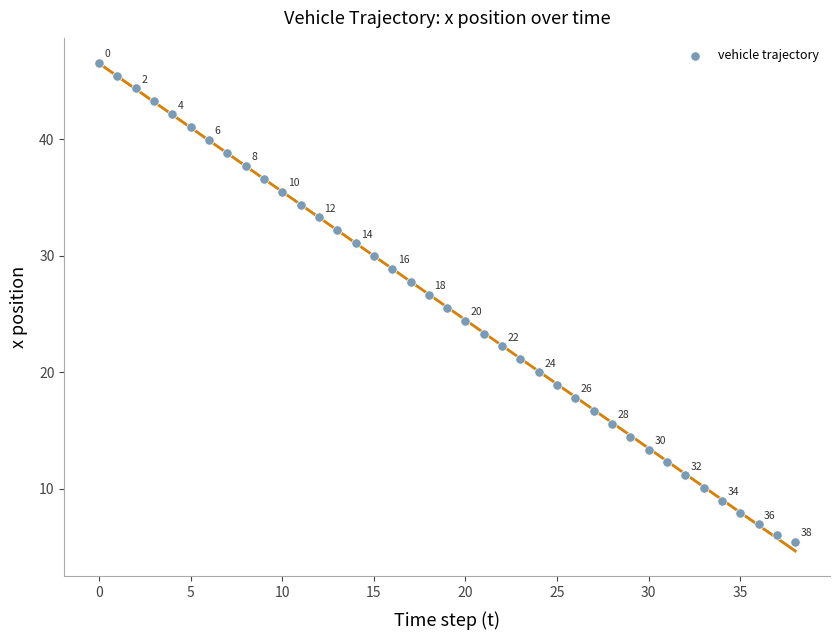

What Y value in the scatter plot is closest to 26?

25.5